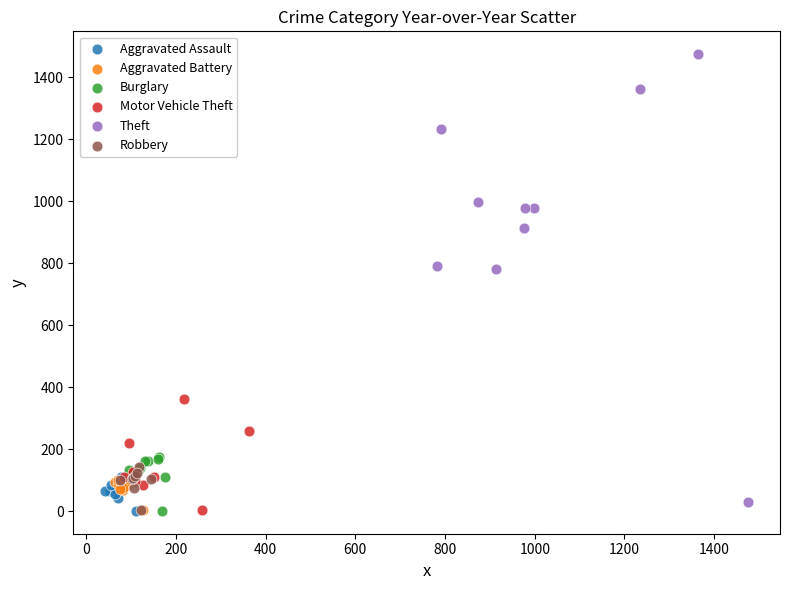

Which series contains the highest Y value?

Theft